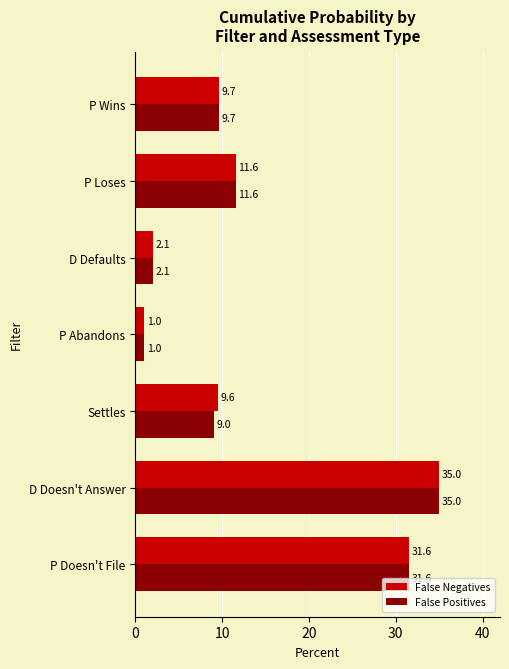

Rank the series by their average value, from lowest to highest.

False Positives, False Negatives